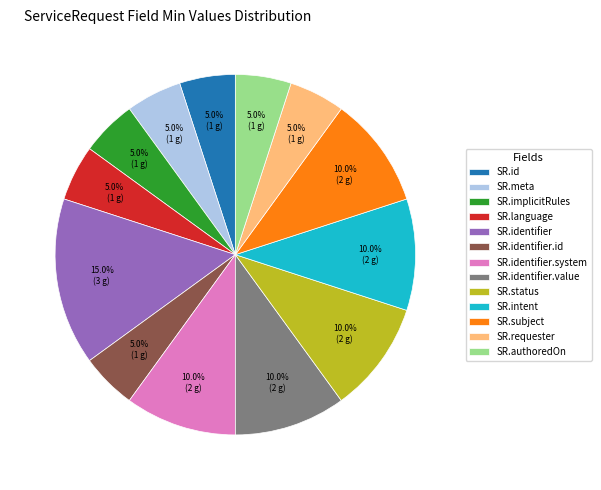

Which category has the biggest portion of the pie?

SR.identifier